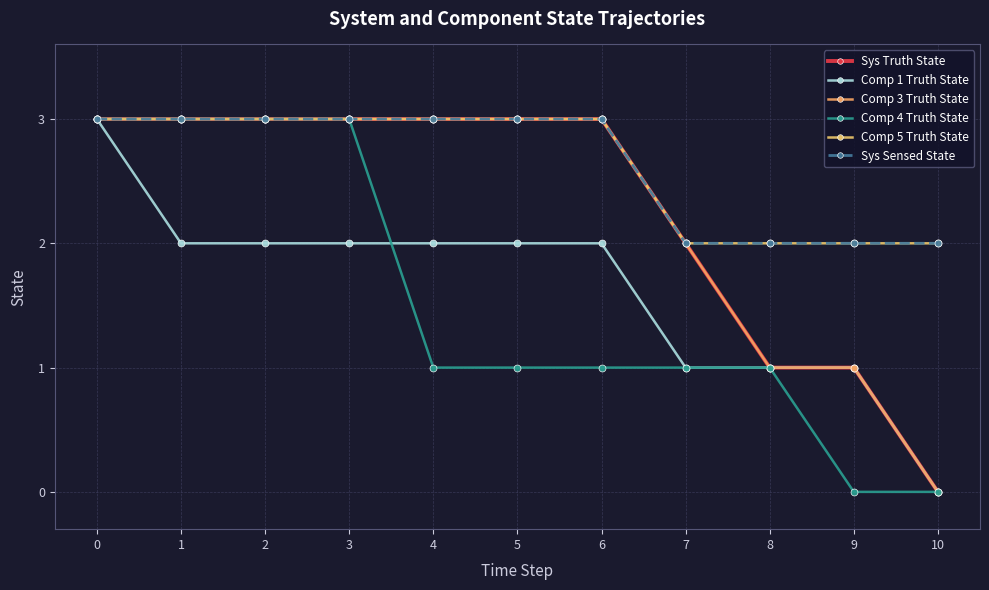

What is the value of the Sys Truth State point at the 5th from the left?

3